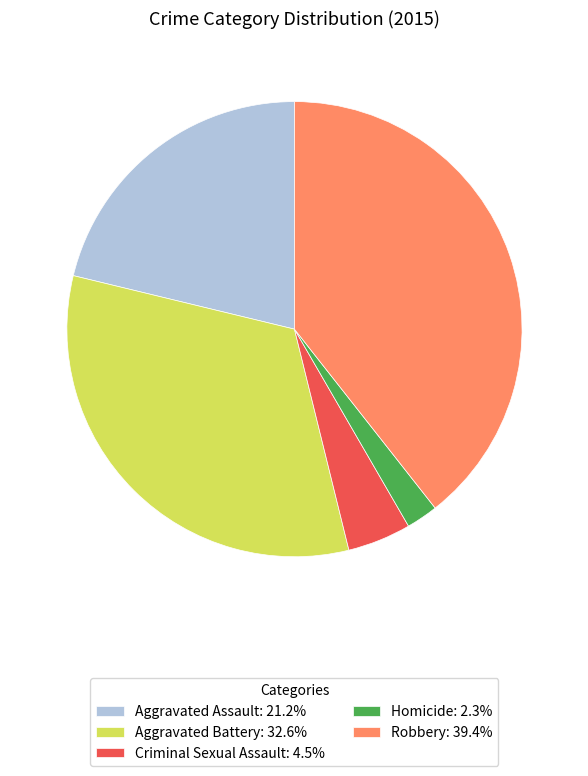

Is the sum of Criminal Sexual Assault: 4.5% and Aggravated Battery: 32.6% greater than half?

No